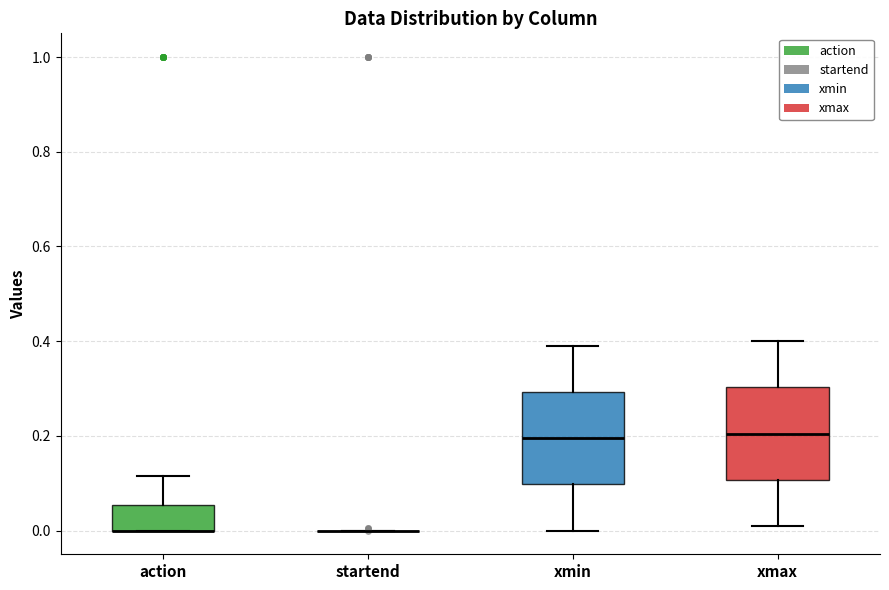

Reading left to right, transcribe this box plot: for each box, give where its median line is, the range the box spans, and where its two whiskers end, as read against the y-axis. The values are not printed on the chart, so give them approximately, as read against the axis.

action: median 0.00 (drawn on the box's lower edge), box 0.00 to 0.06, whiskers 0.00 to 0.12
startend: box collapsed to a line at 0.00, whiskers 0.00 to 0.00
xmin: median 0.20, box 0.10 to 0.30, whiskers 0.00 to 0.40
xmax: median 0.20, box 0.10 to 0.30, whiskers 0.02 to 0.40